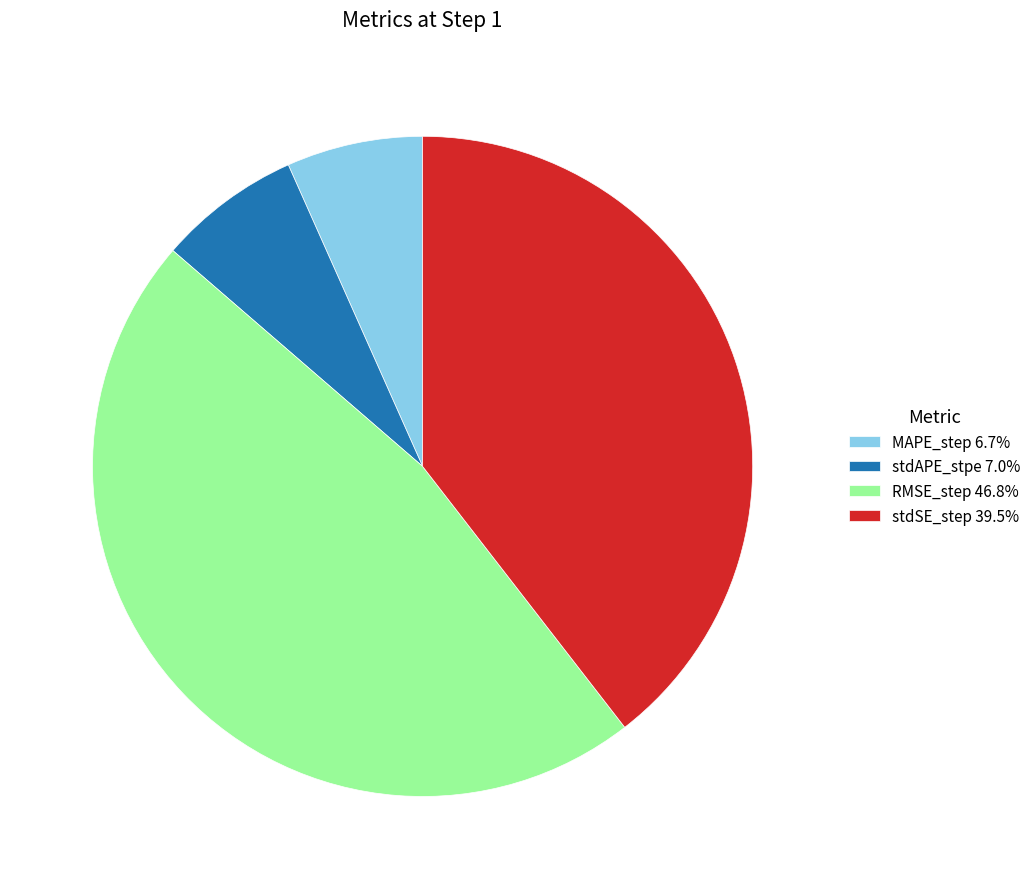

Count the number of slices in the pie.

4